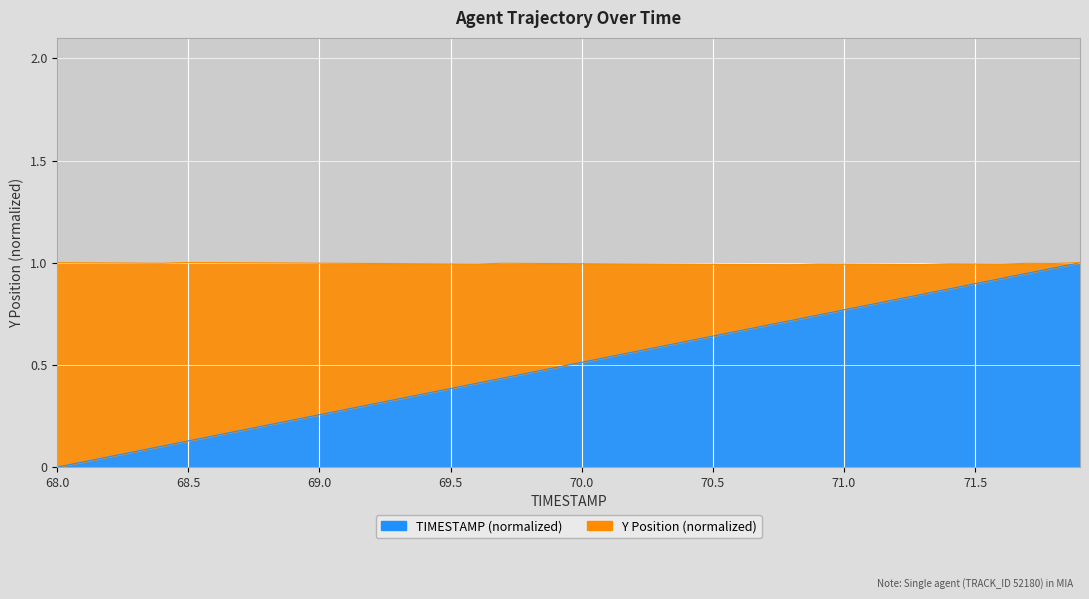

What is the difference between the values at 68.8 and 68.3?

0.1